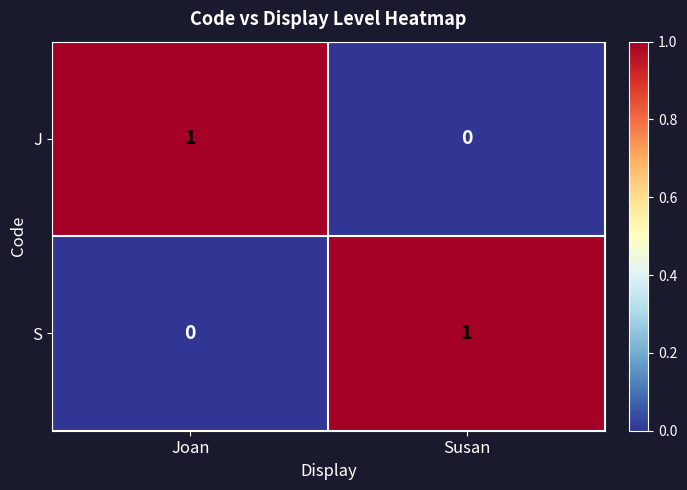

Which category has the highest value in the S series?

Susan